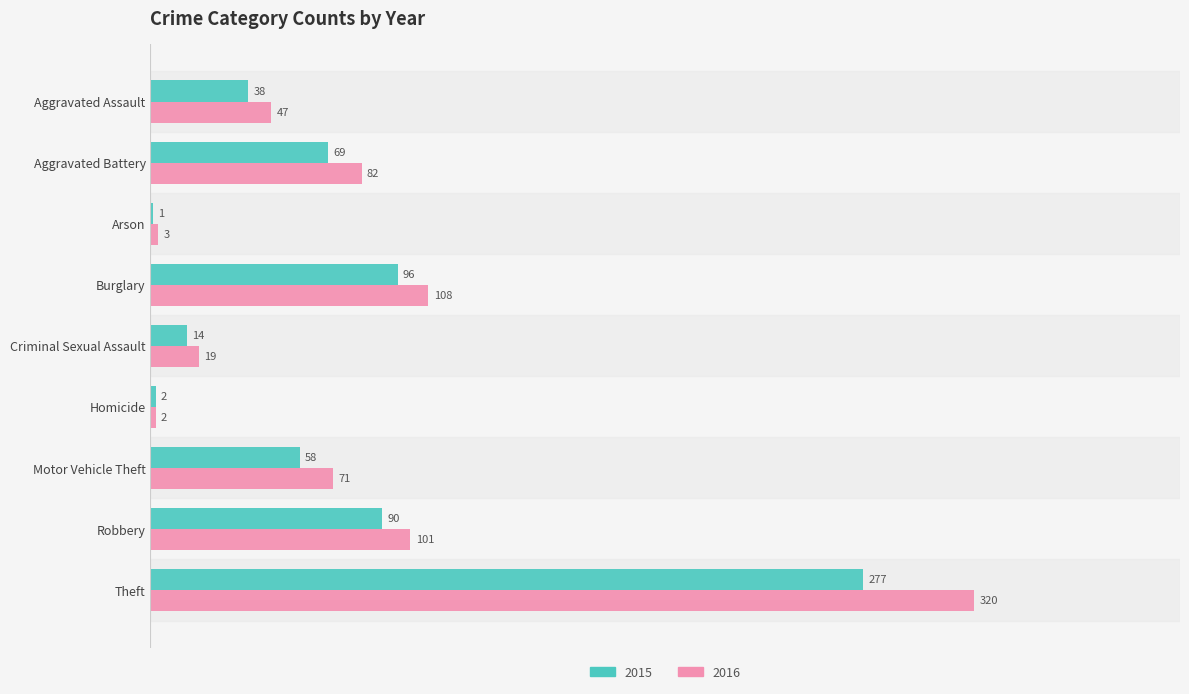

The value of 2015 at Arson is 1. True or false?

True